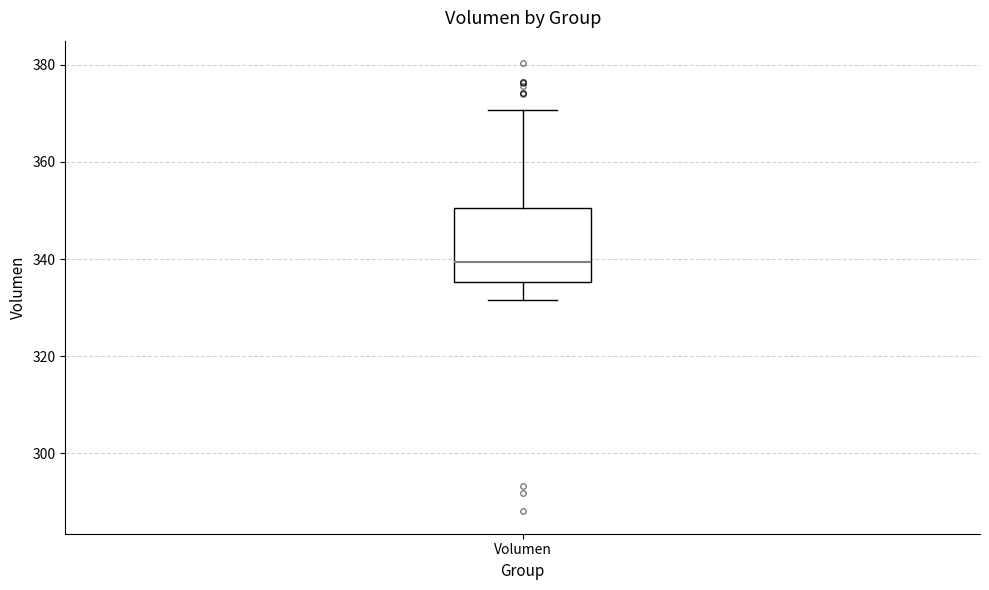

Read this box plot against the y-axis: the position of the median line, the range covered by the box, and the ends of both whiskers. The values are not printed on the chart, so give them approximately, as read against the axis.

median 340, box 336 to 350, whiskers 332 to 370